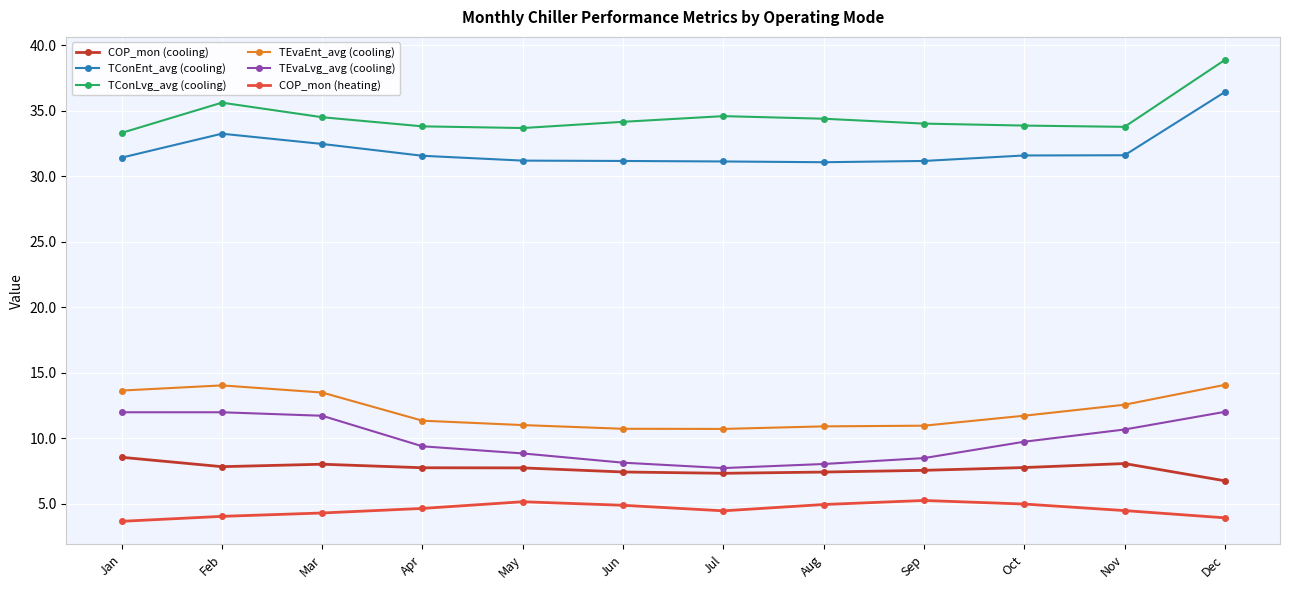

What is the total value across all series at Jan?

102.6